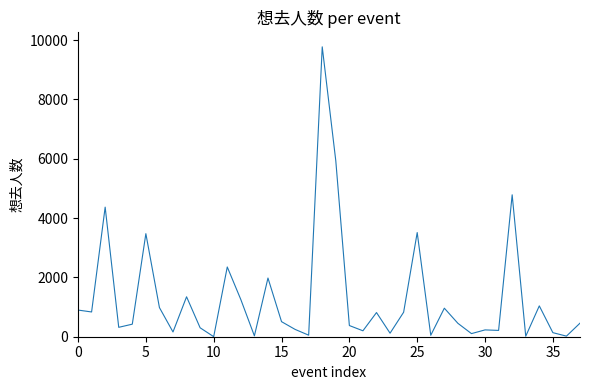

What is the difference between the maximum and minimum values?

9774